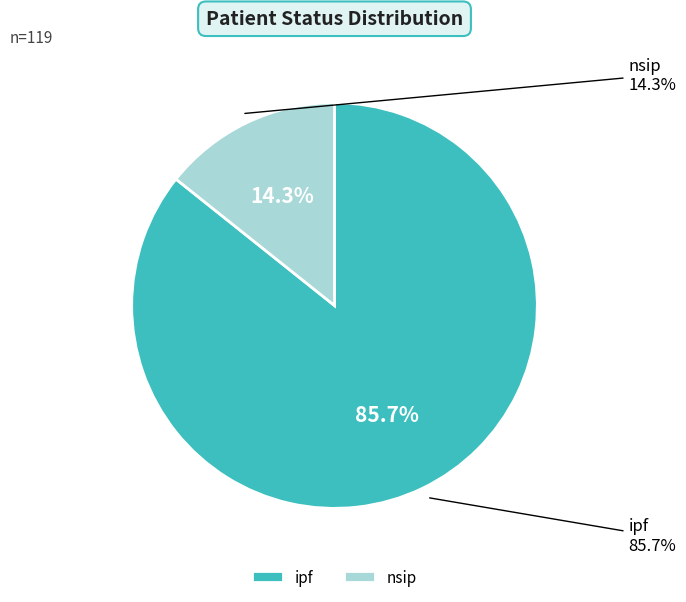

Which slice represents more than half of the pie?

ipf